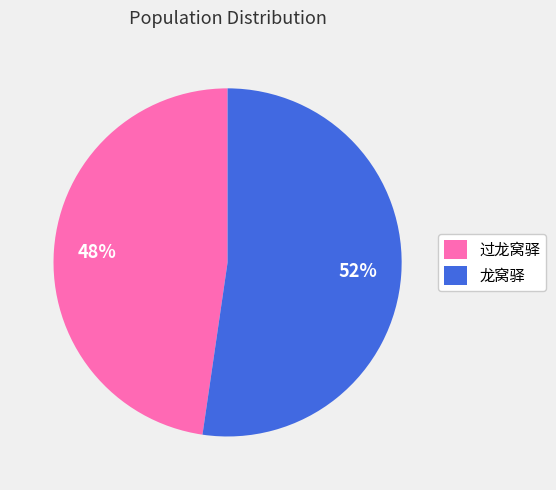

True or false: 过龙窝驿 accounts for 61% of the total.

False